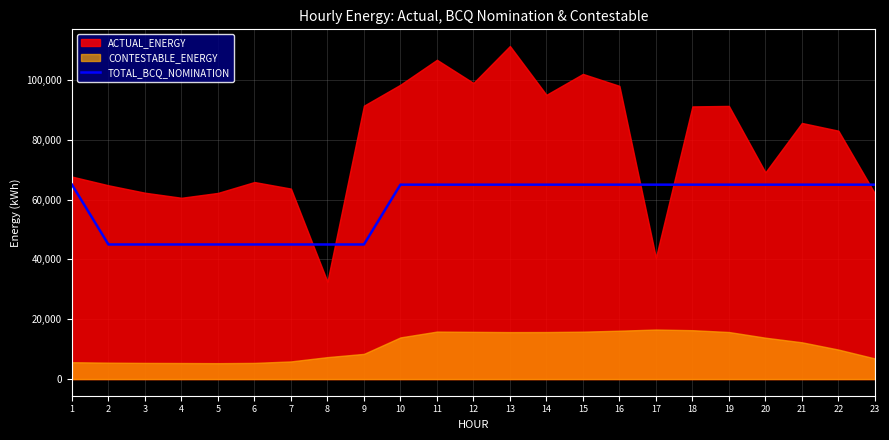

What is the difference between the maximum and minimum values?

20000